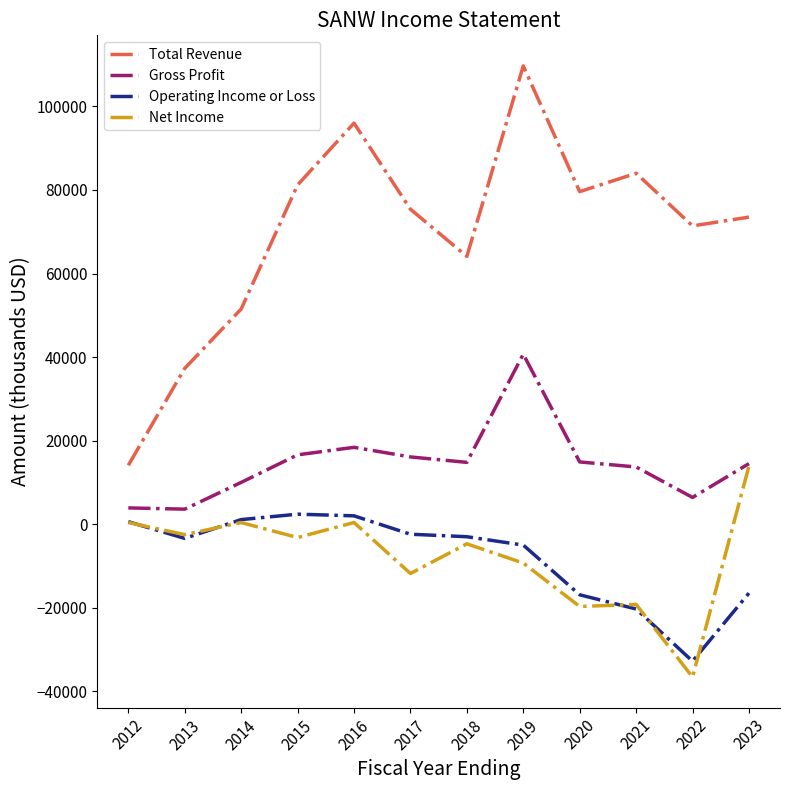

What is the maximum value shown in the chart?

109700